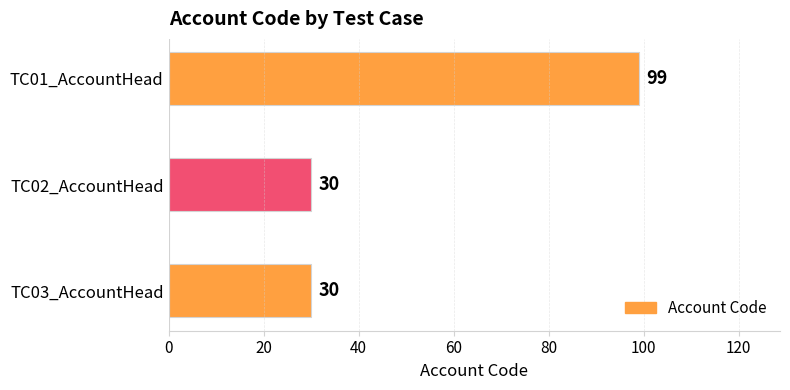

The value at TC02_AccountHead is 30. True or false?

True